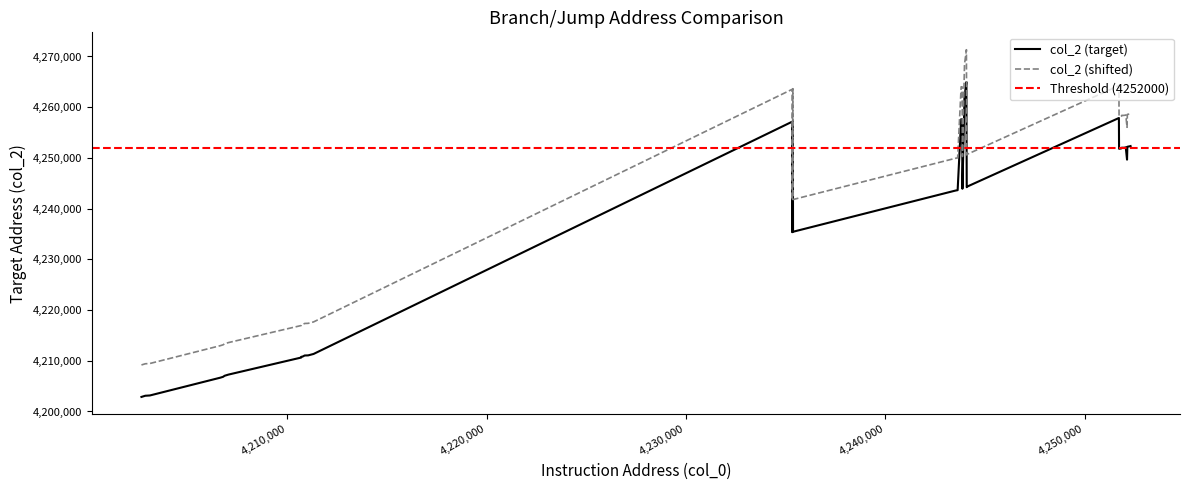

Which series has the widest spread of values?

col_2